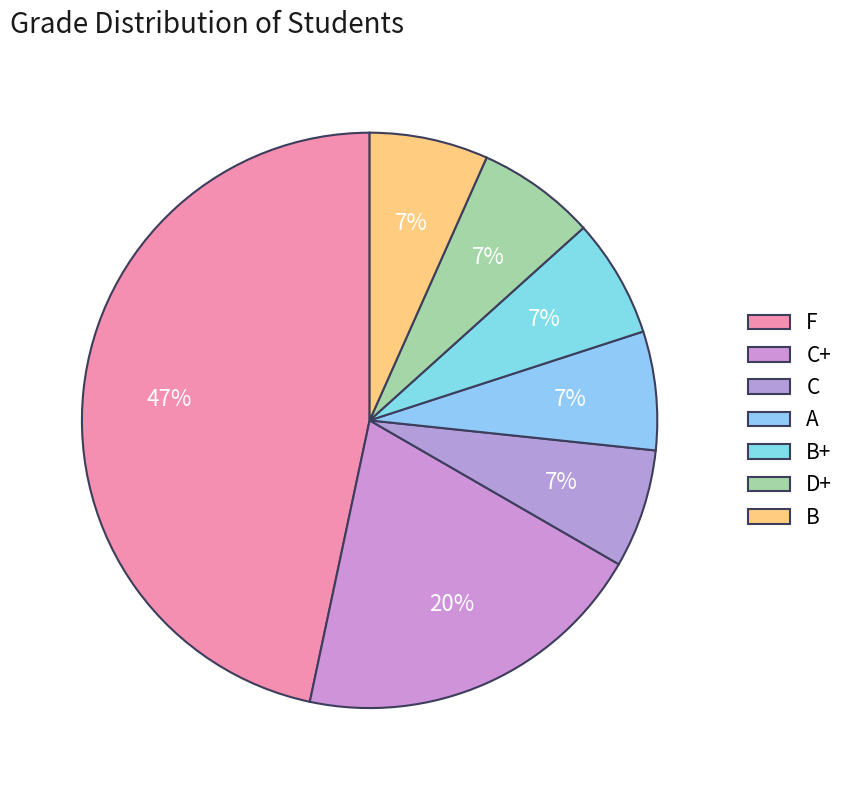

Is there any slice that represents more than half of the pie?

No